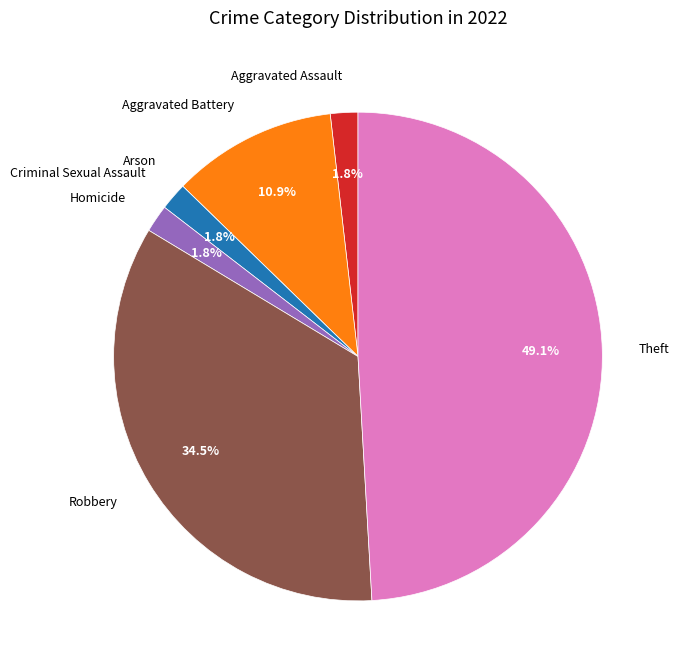

Does Homicide account for over 50% of the chart?

No